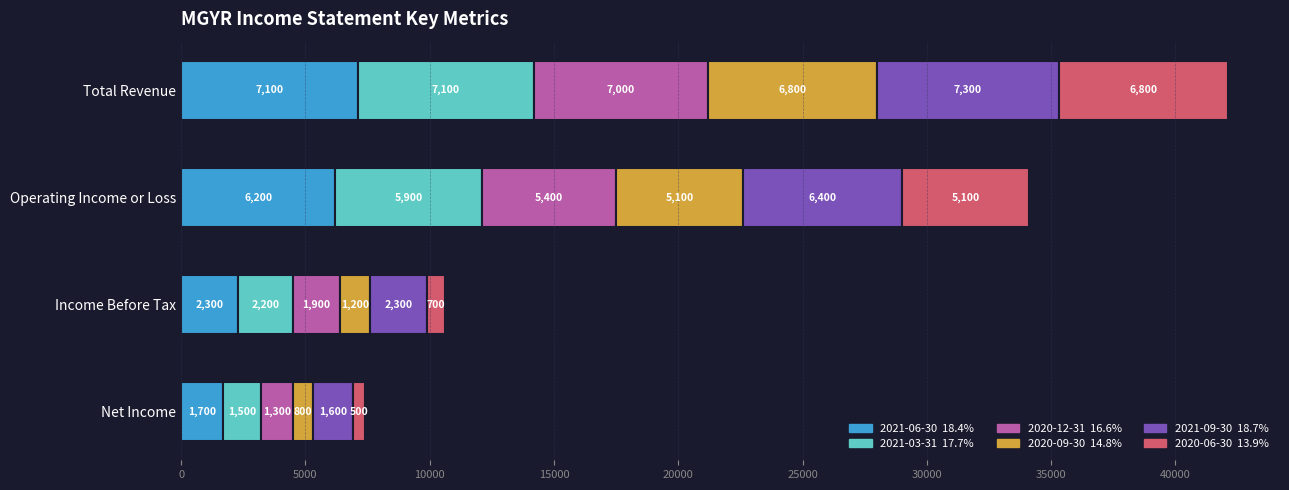

At which category is the sum across all series the highest?

Total Revenue